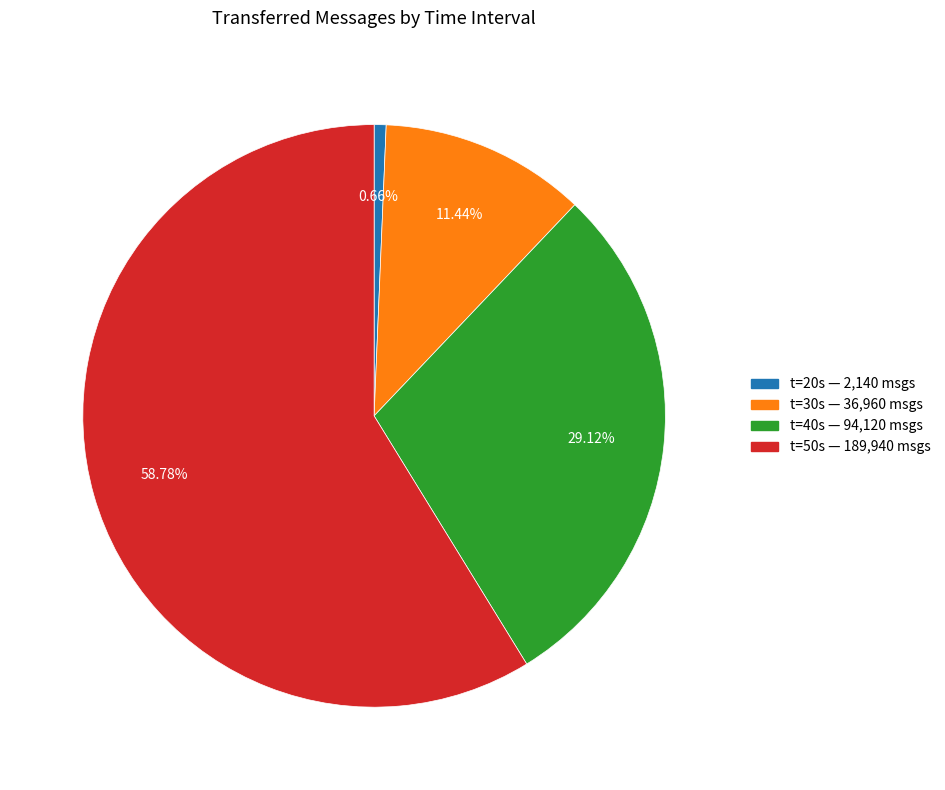

Does any single category account for the majority?

Yes